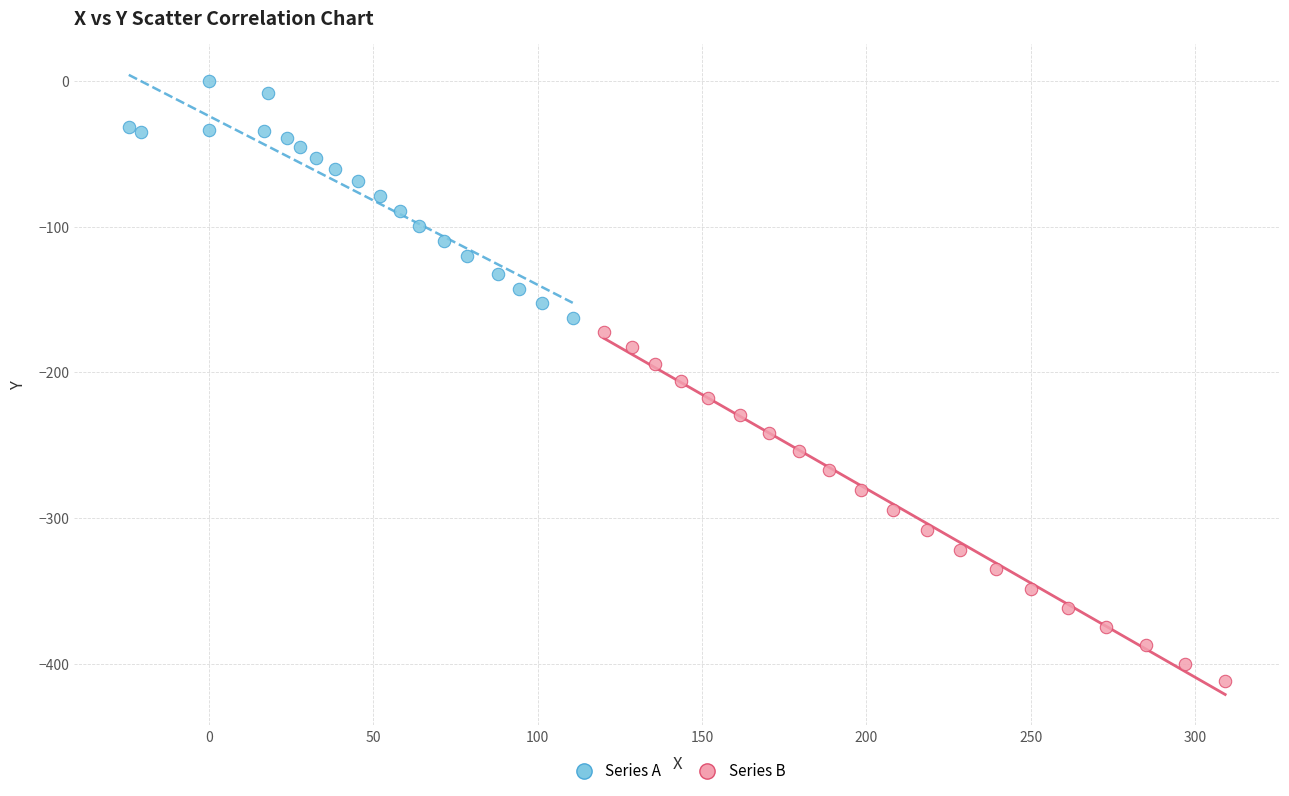

Which series reaches the maximum Y coordinate?

Series A